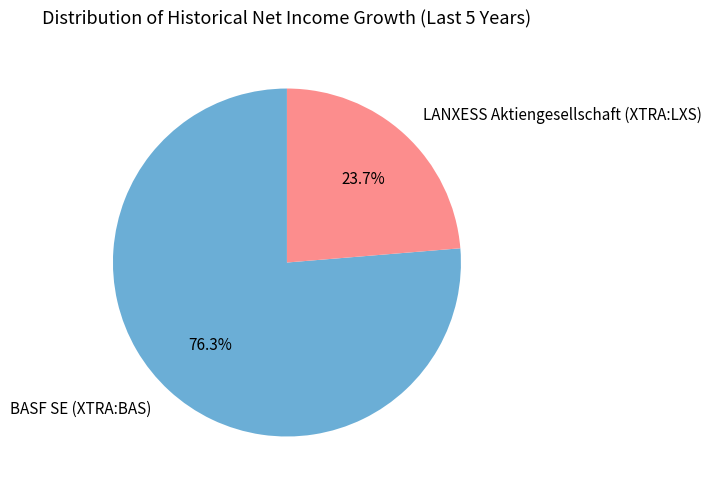

Combined, what portion of the pie is BASF SE (XTRA:BAS) and LANXESS Aktiengesellschaft (XTRA:LXS)?

100.0%